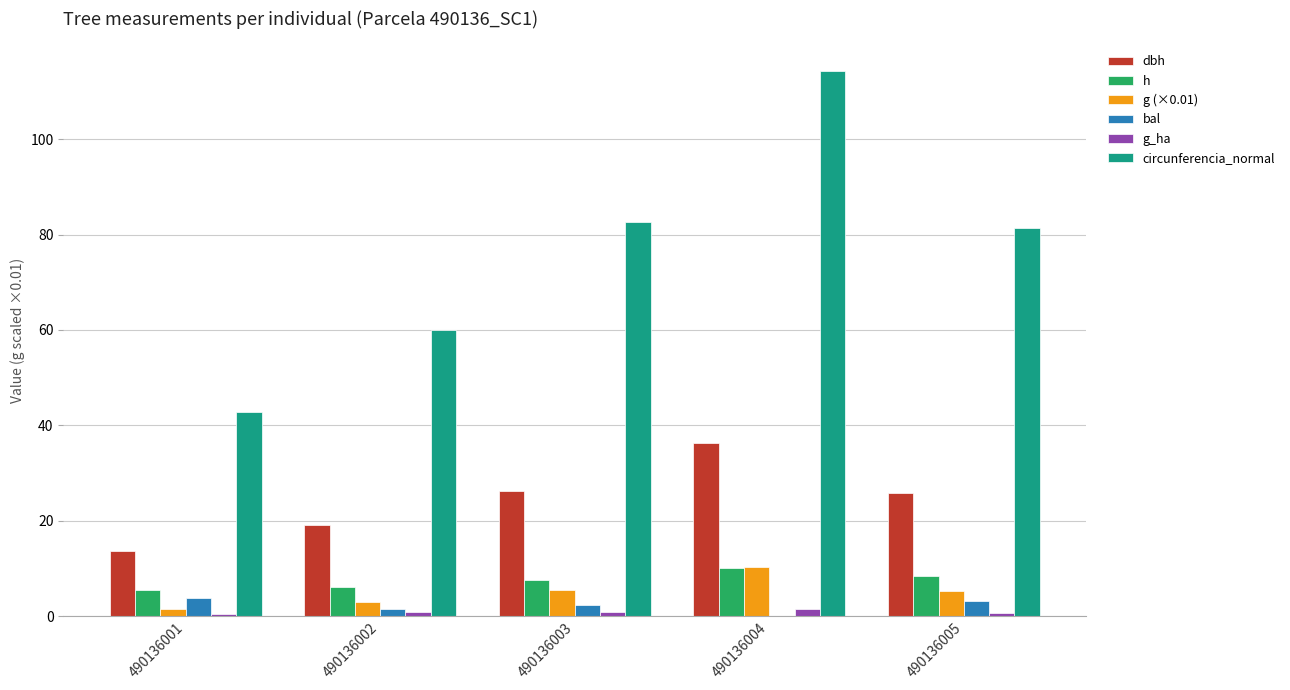

How many values in the g (×0.01) series exceed 5?

3